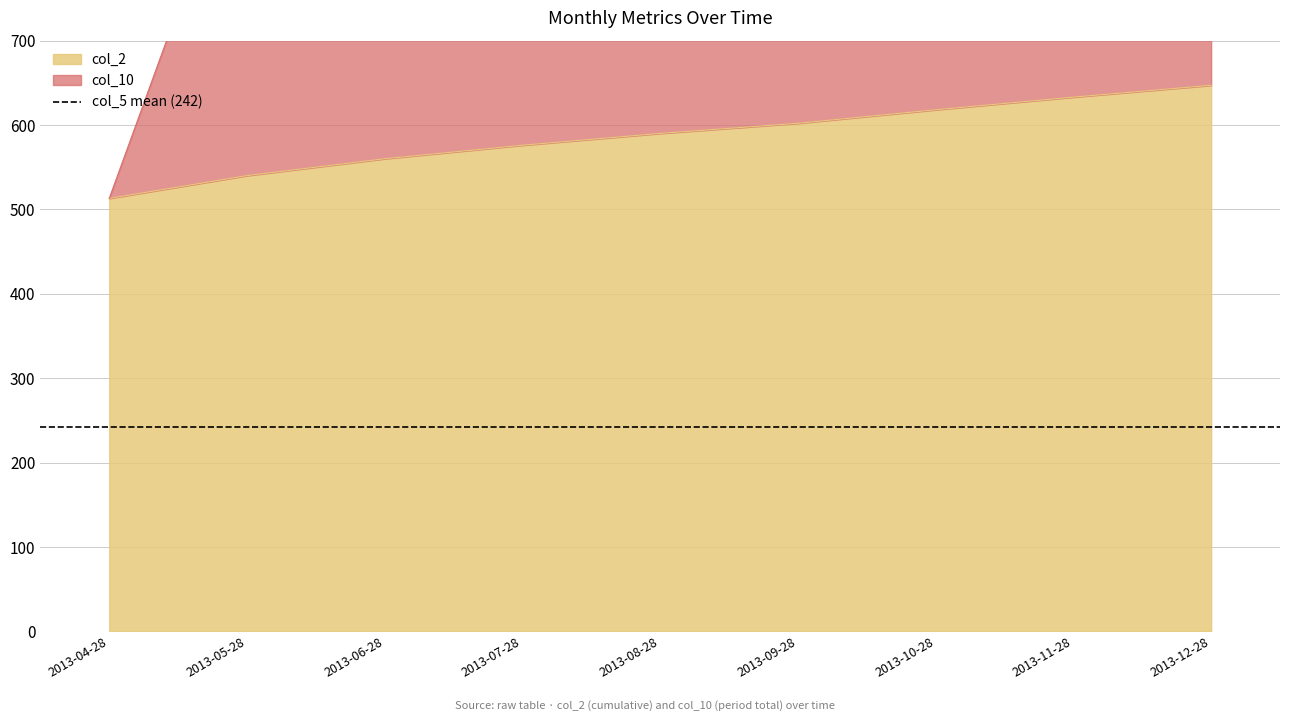

The col_2 series shows 916 at 2013-06-28. True or false?

False